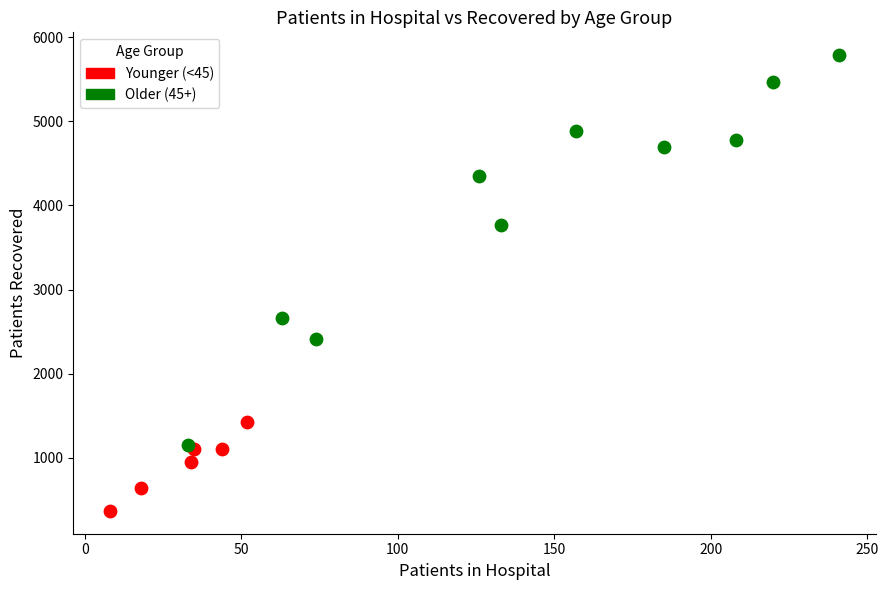

What are all the series names shown in the legend?

Younger (<45), Older (45+)